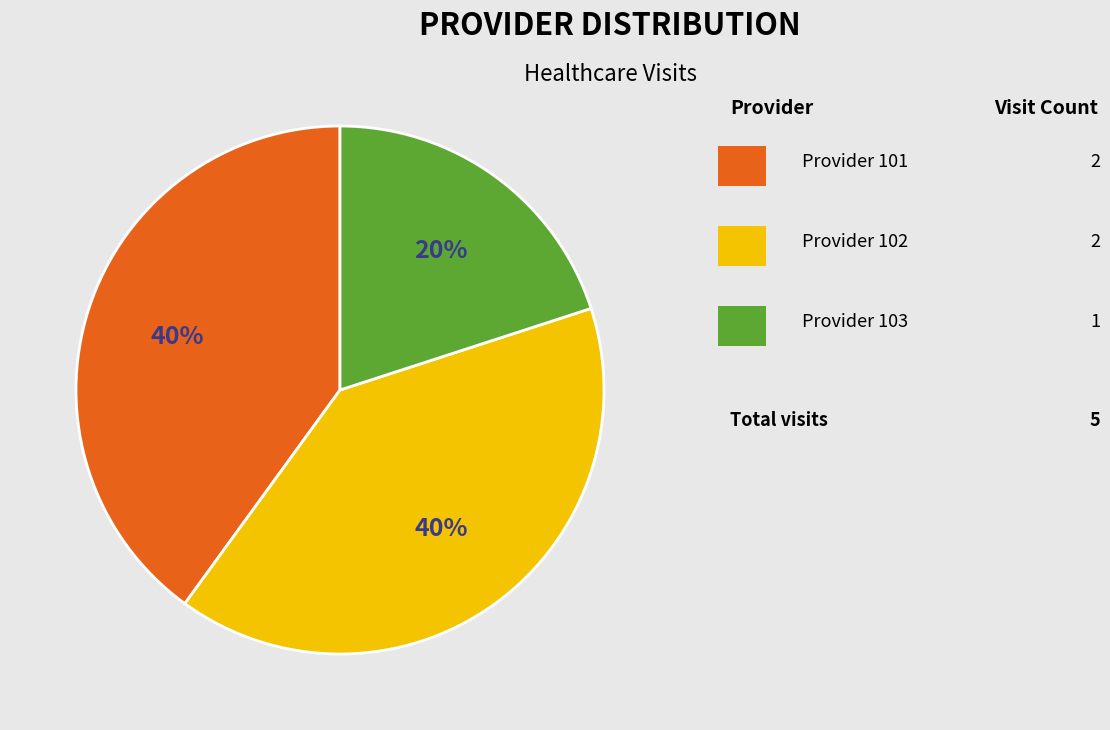

To the nearest percent, what is the average slice percentage?

33%